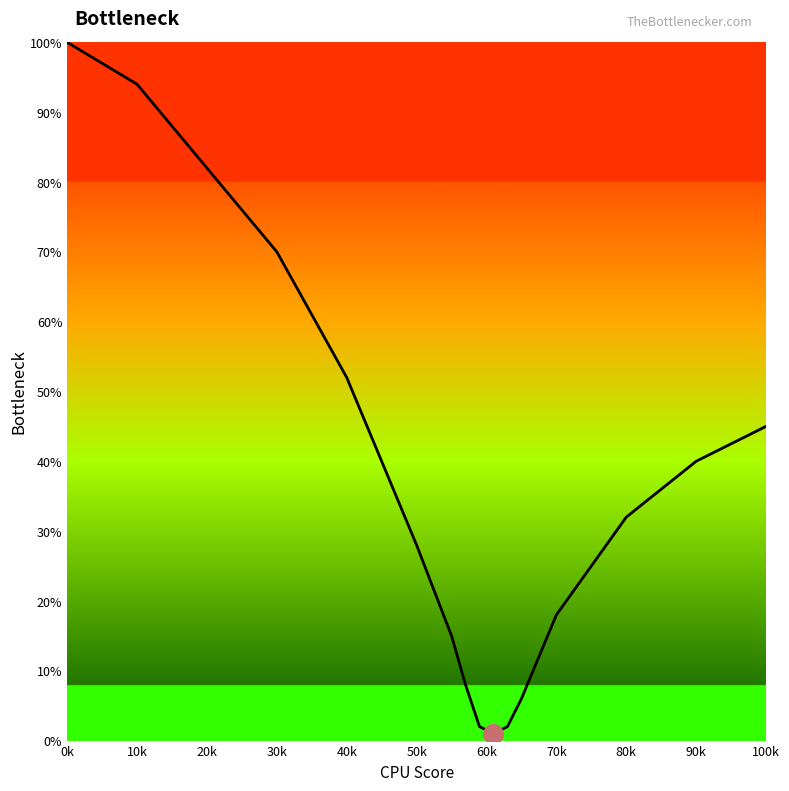

What is the maximum value shown in the chart?

100